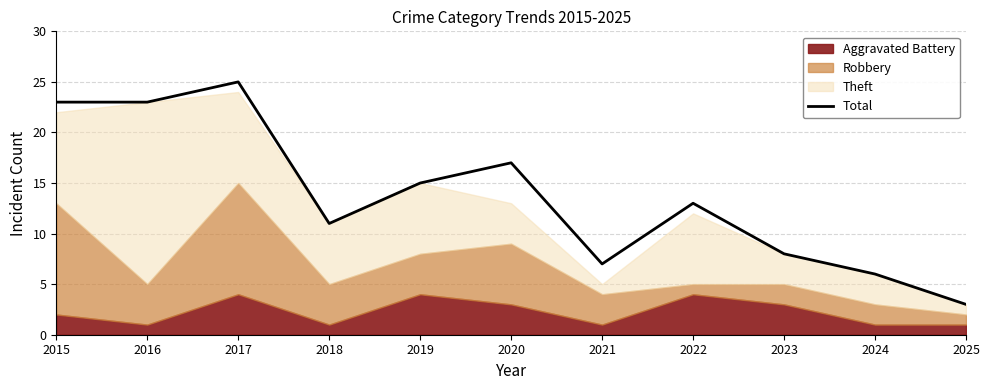

Is it true that the value at 2022 is 3?

False